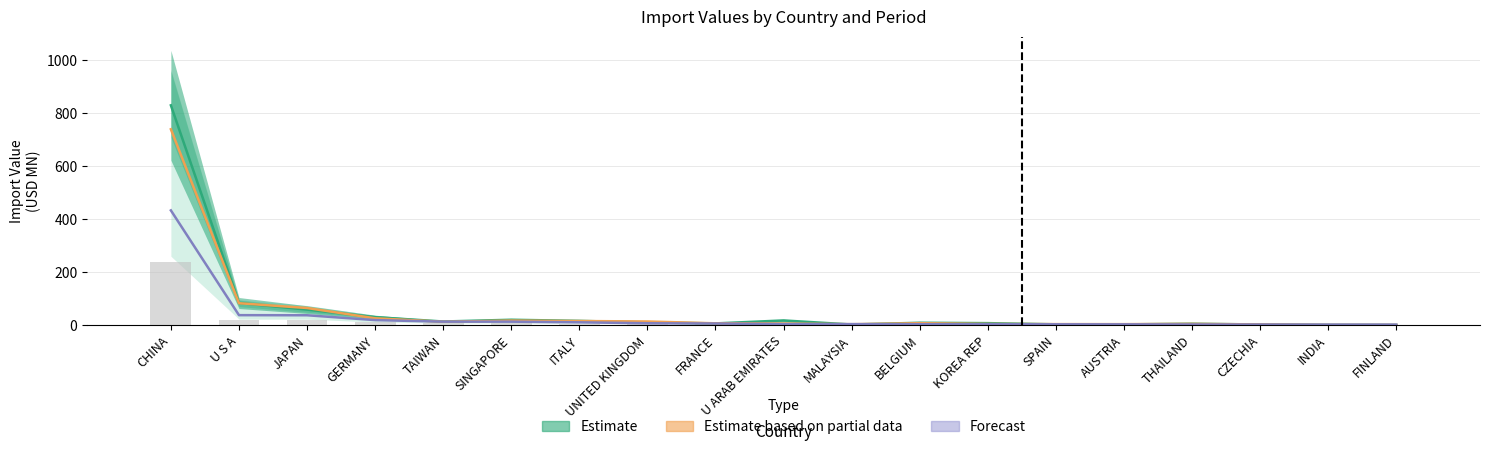

Count the number of data series in this chart.

4